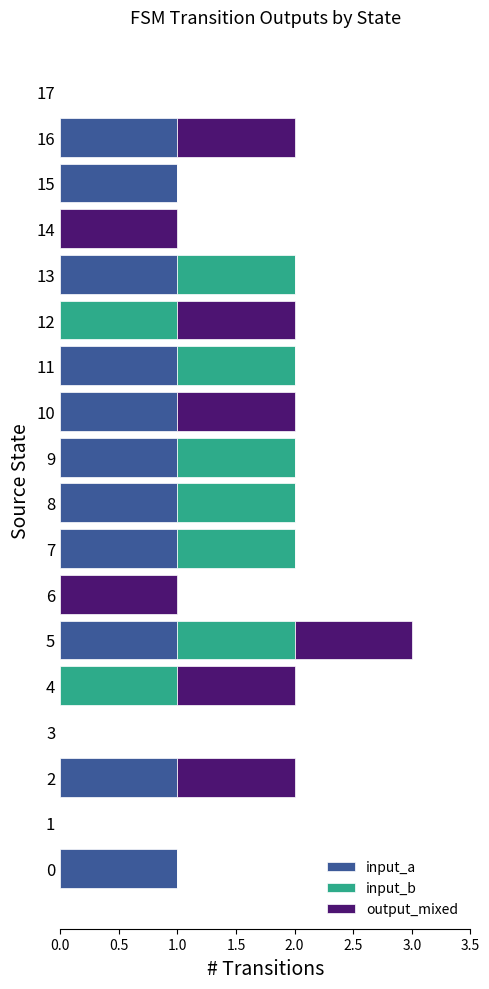

What are all the series names shown in the legend?

input_a, input_b, output_mixed